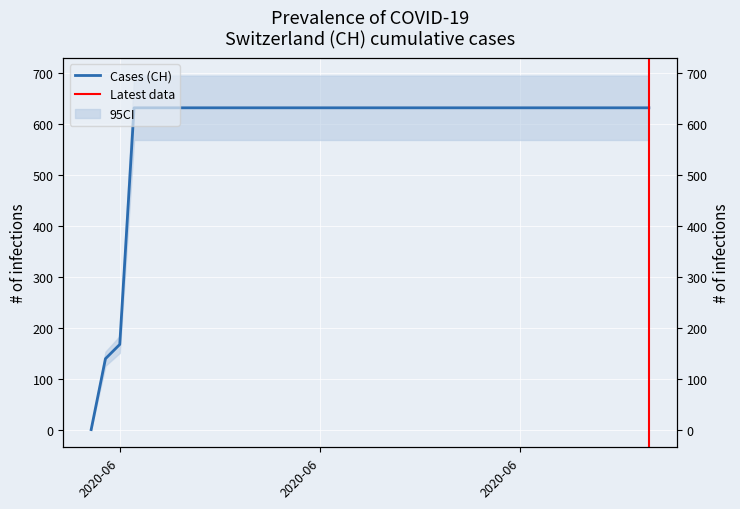

What is the difference between the values at 2020-06-02 and 2020-07-09?

464